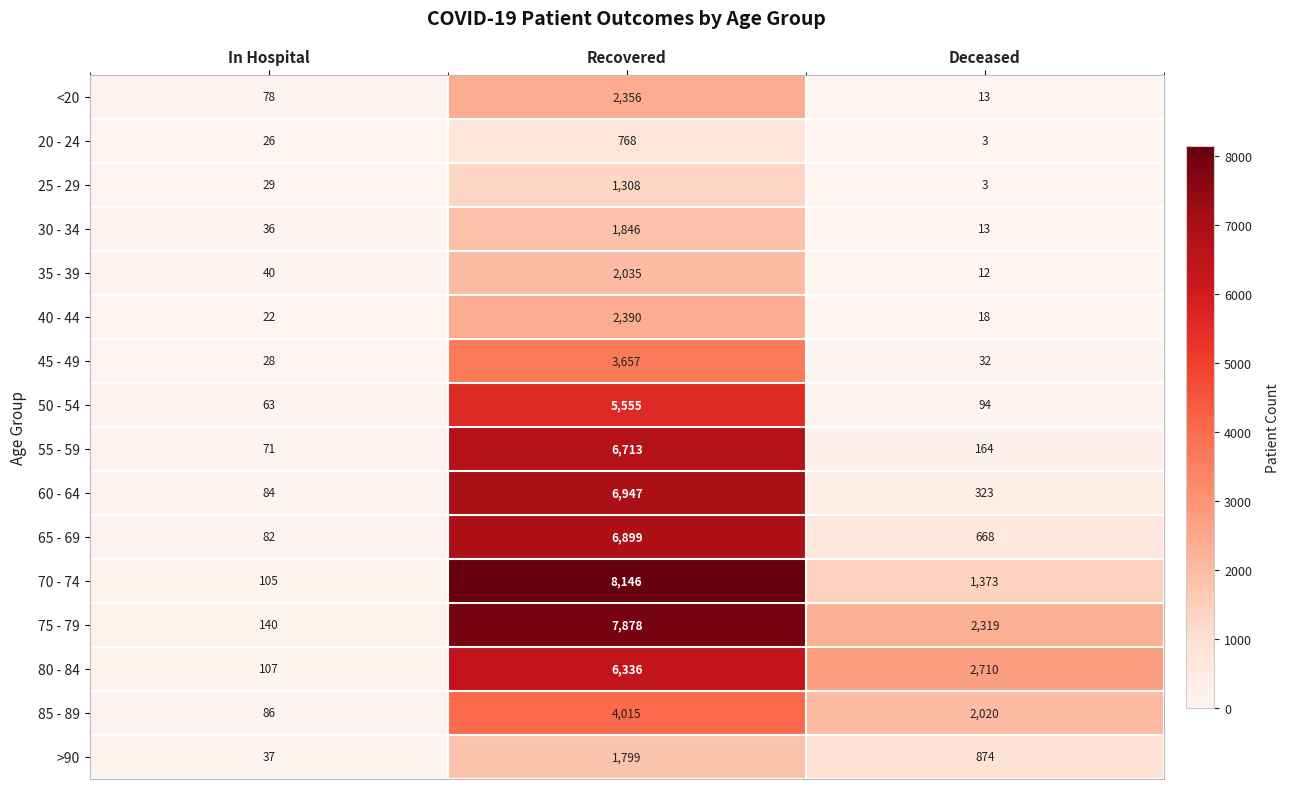

Rank the series by their maximum value, from highest to lowest.

70 - 74, 75 - 79, 60 - 64, 65 - 69, 55 - 59, 80 - 84, 50 - 54, 85 - 89, 45 - 49, 40 - 44, <20, 35 - 39, 30 - 34, >90, 25 - 29, 20 - 24